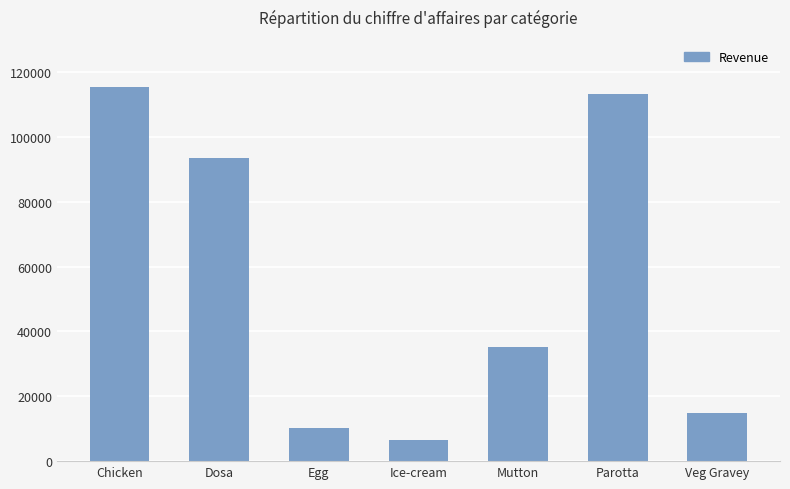

What is the difference between the maximum and second lowest values?

105210